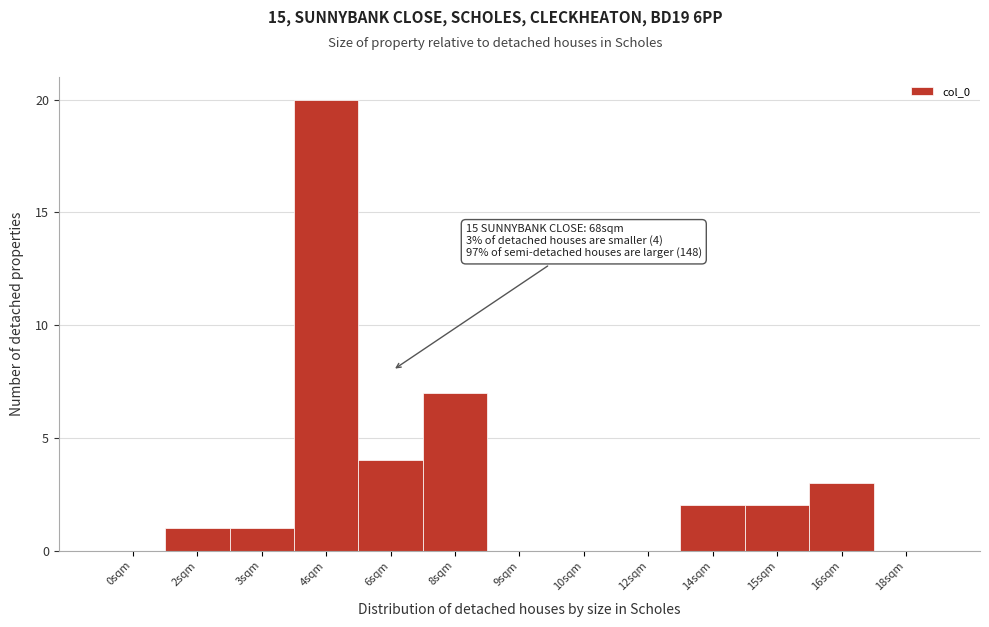

Reading left to right, transcribe all the data shown in this chart.

0sqm=0	2sqm=1	3sqm=1	4sqm=20	6sqm=4	8sqm=7	9sqm=0	10sqm=0	12sqm=0	14sqm=2	15sqm=2	16sqm=3	18sqm=0